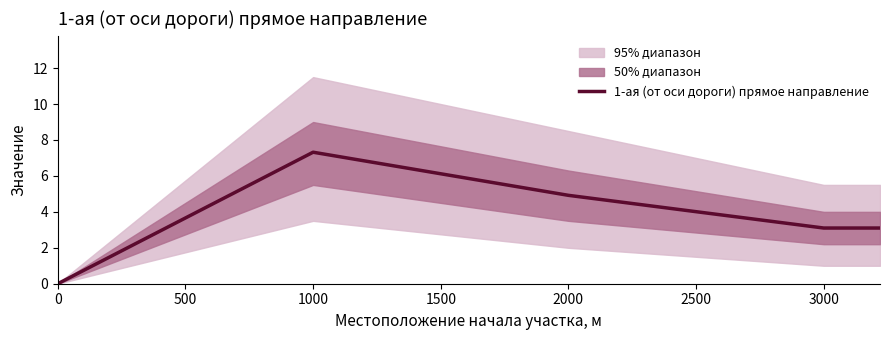

True or false: 1-ая (от оси дороги) прямое направление has a value of 0.0 at 0.

True